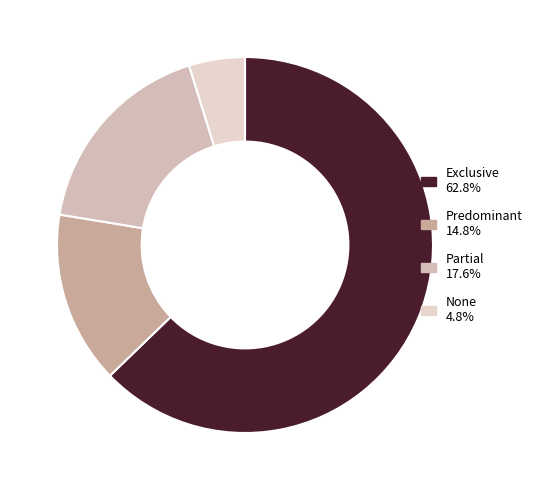

What is the majority slice?

Exclusive